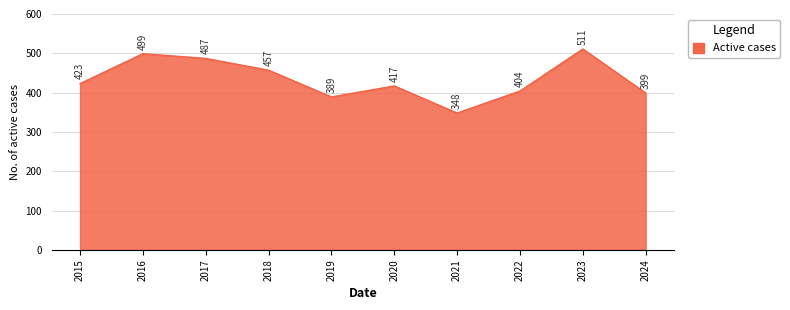

Is it true that the value at 2017 is 487?

True